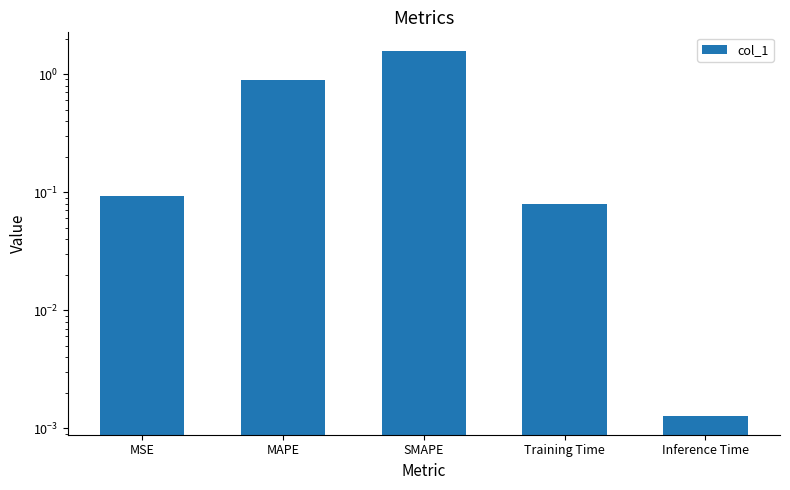

Reading left to right, transcribe all the data shown in this chart.

MSE=0.1	MAPE=0.9	SMAPE=1.6	Training Time=0.1	Inference Time=0.0